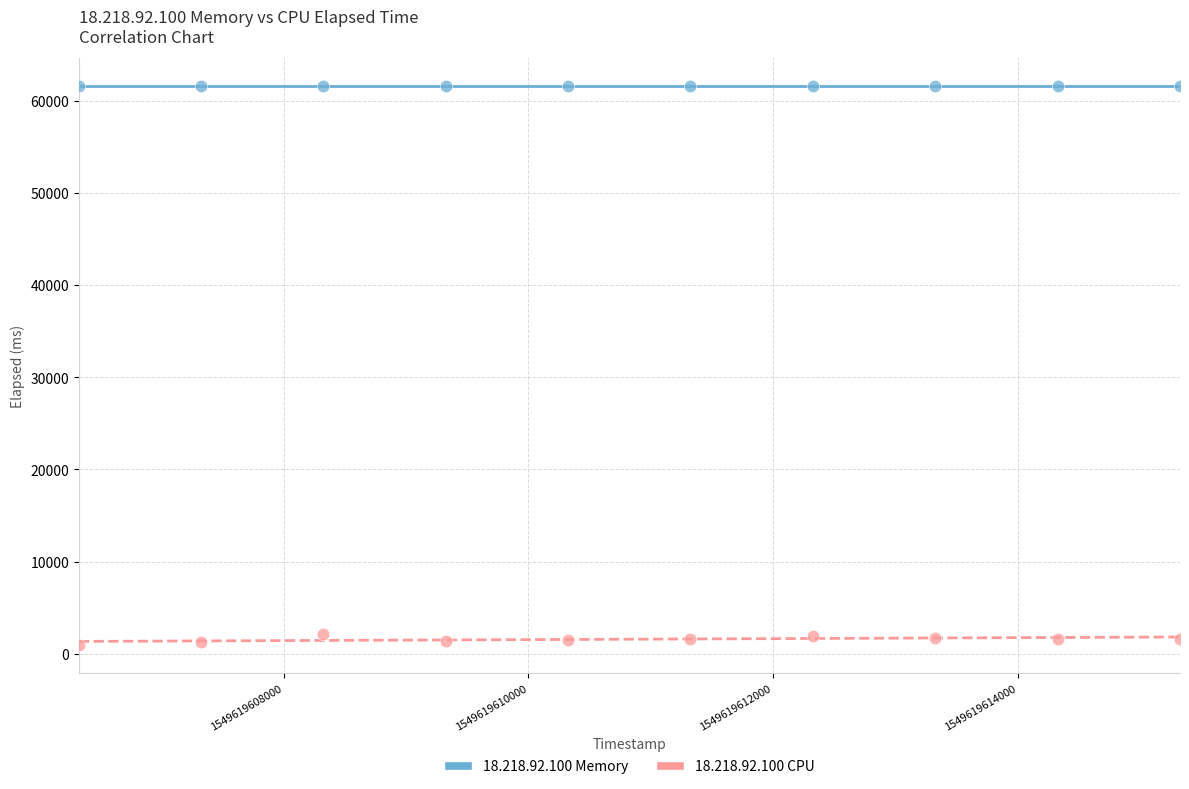

Which series reaches the maximum Y coordinate?

18.218.92.100 Memory